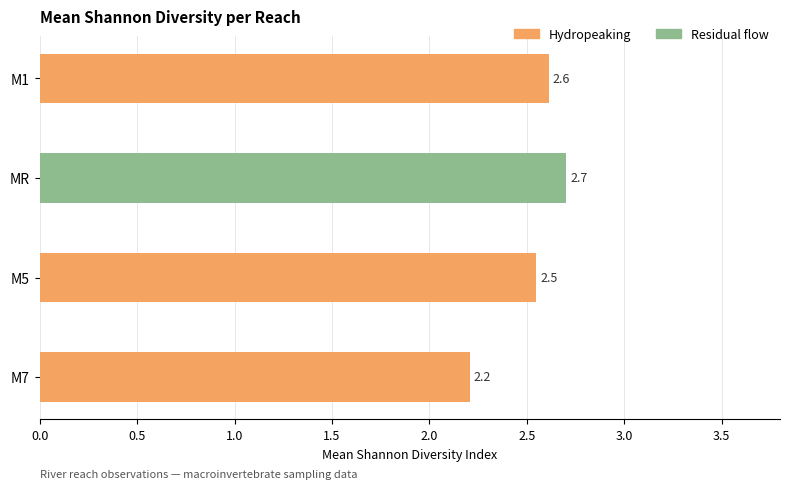

Which series has the largest range (max minus min)?

Hydropeaking